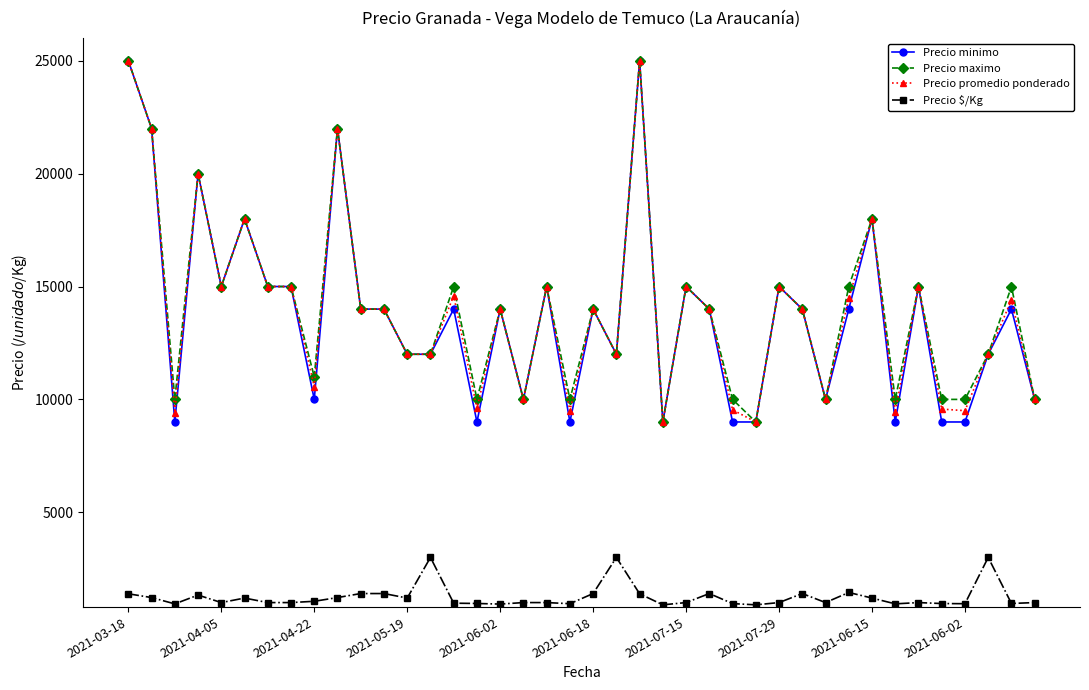

True or false: Precio $/Kg and Precio maximo intersect in this chart.

False